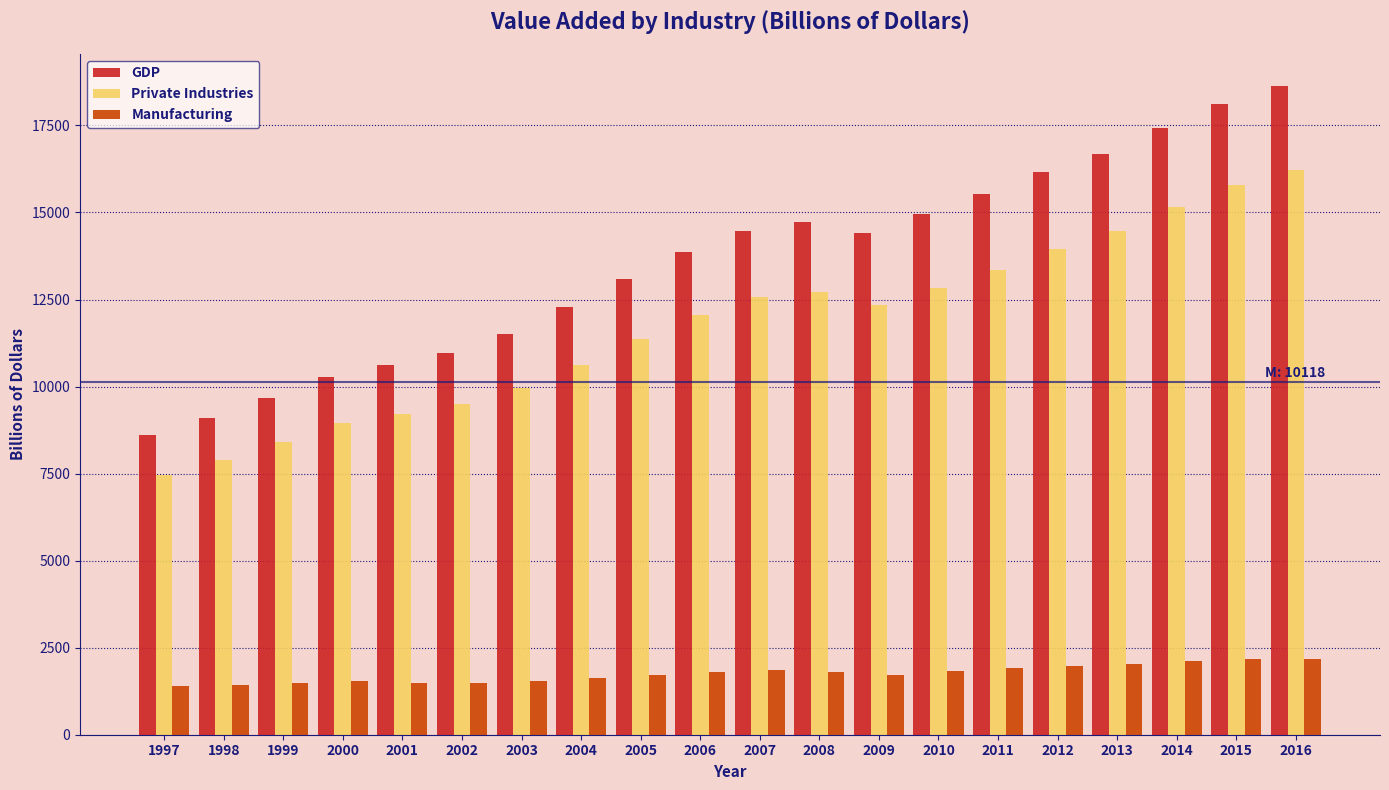

What is the difference between the maximum and second lowest values in the GDP series?

9535.3